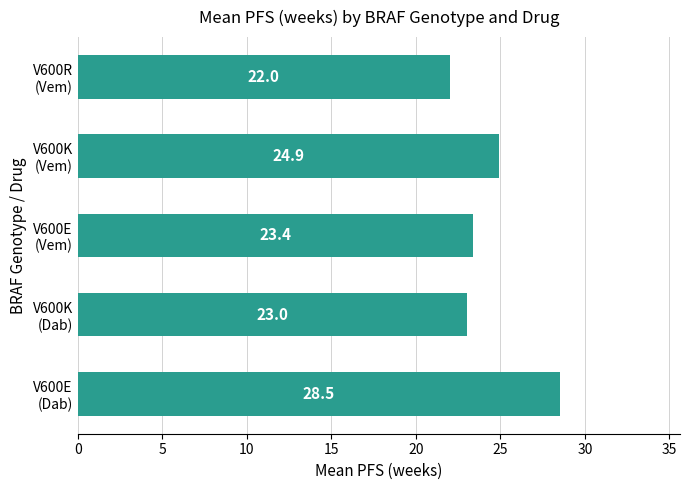

Rank the categories by value from lowest to highest.

V600R
(Vem), V600K
(Dab), V600E
(Vem), V600K
(Vem), V600E
(Dab)